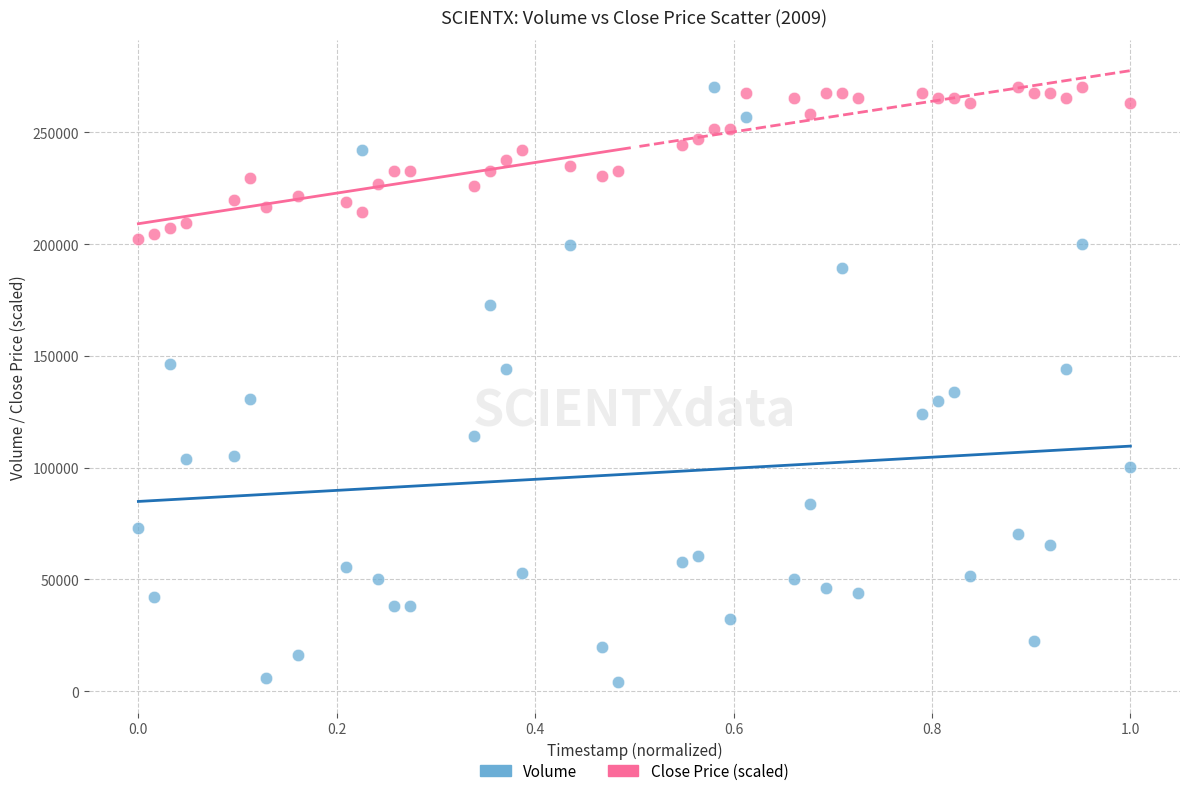

What are all the series names shown in the legend?

Volume, Close Price (scaled)